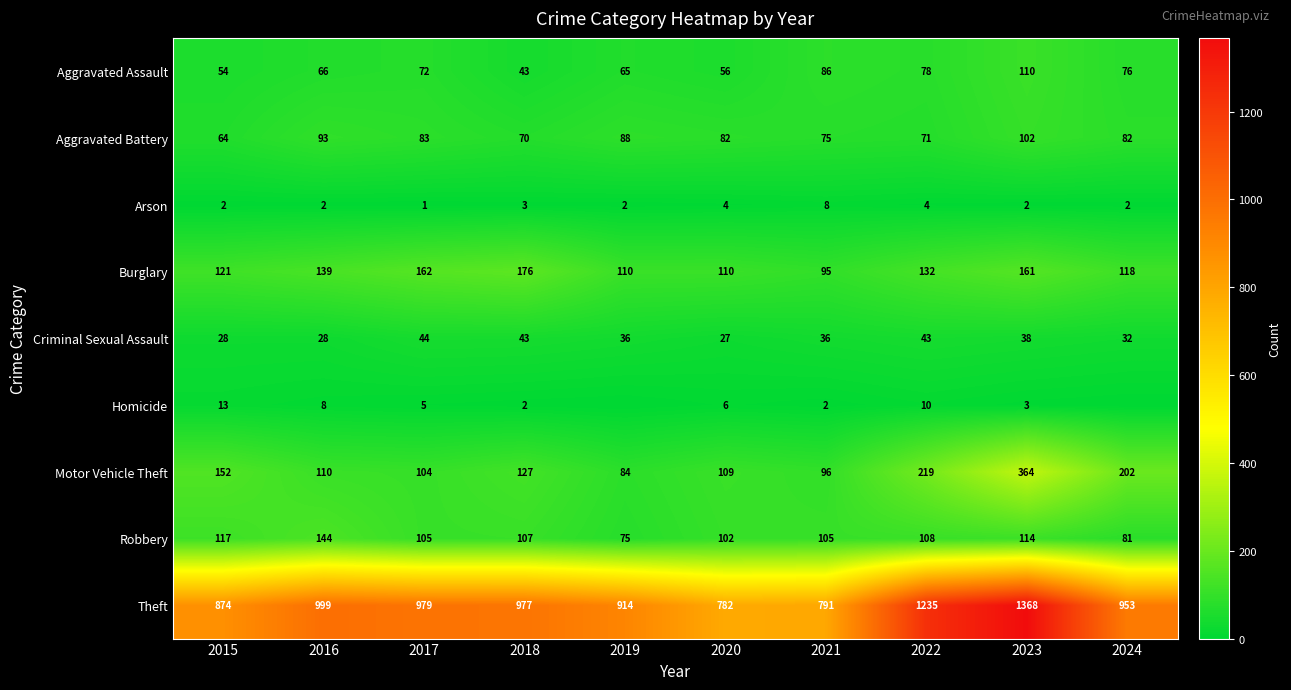

The value of Aggravated Assault at 2024 is 76. True or false?

True